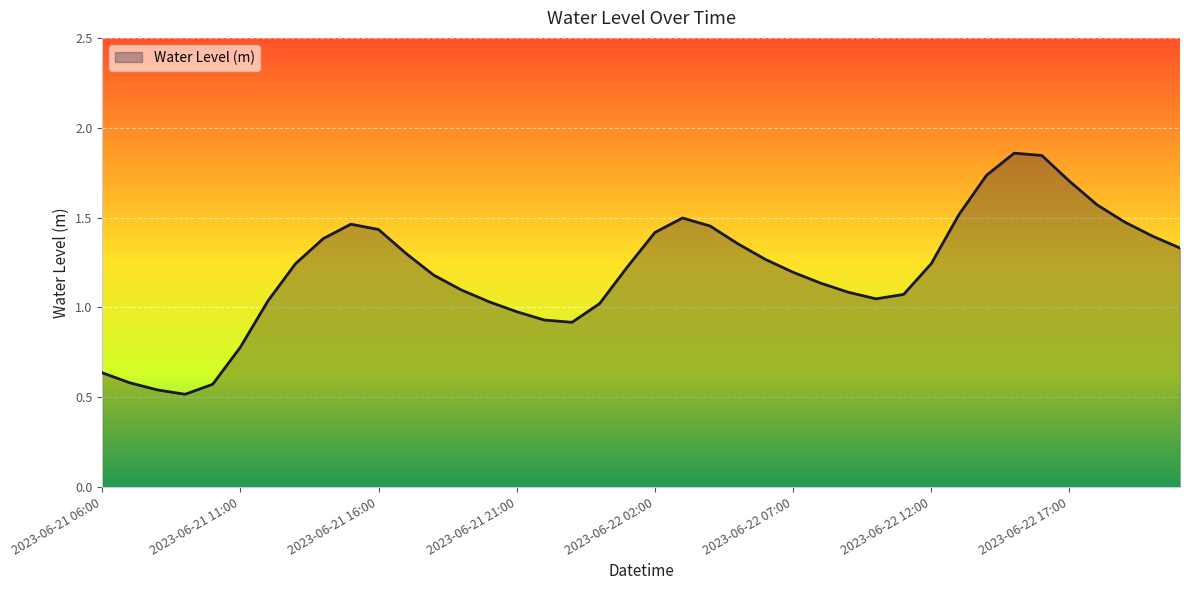

How many lines are shown in the chart?

1